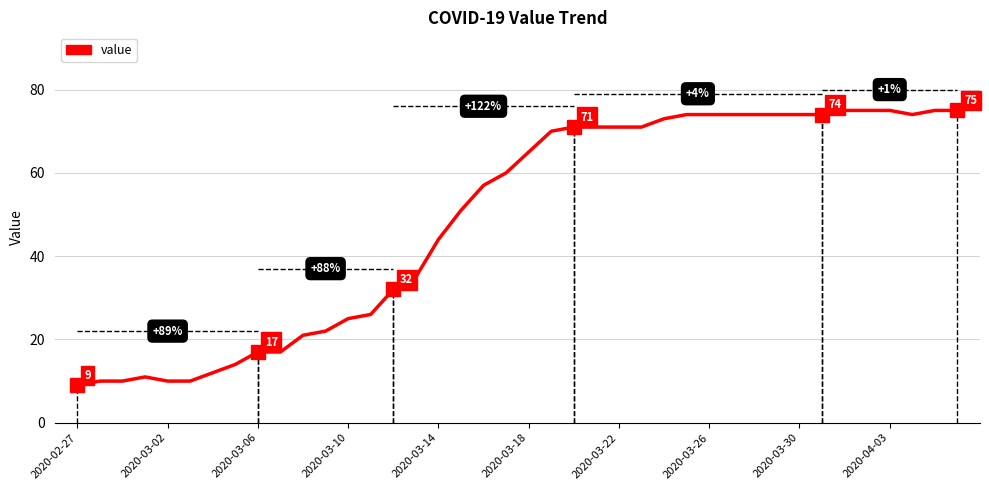

What is the difference between the second highest and second lowest values?

65